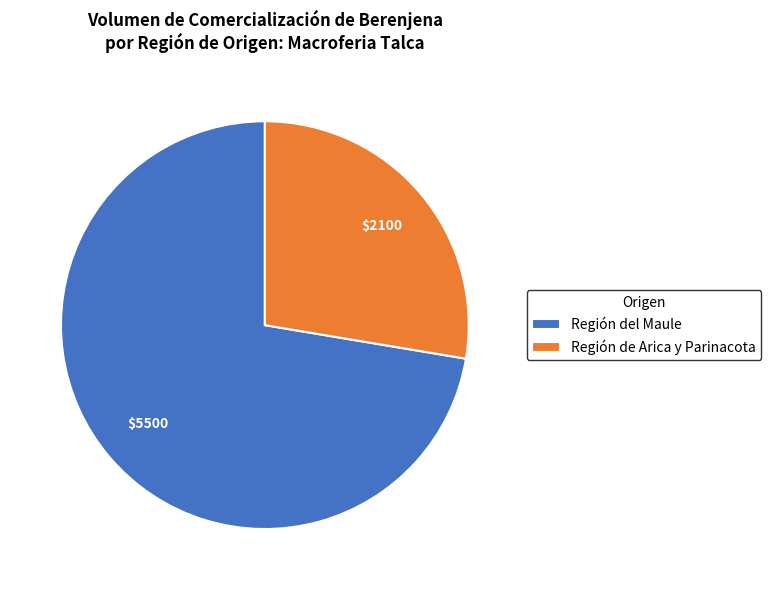

Combined, do Región de Arica y Parinacota and Región del Maule account for over 50%?

Yes